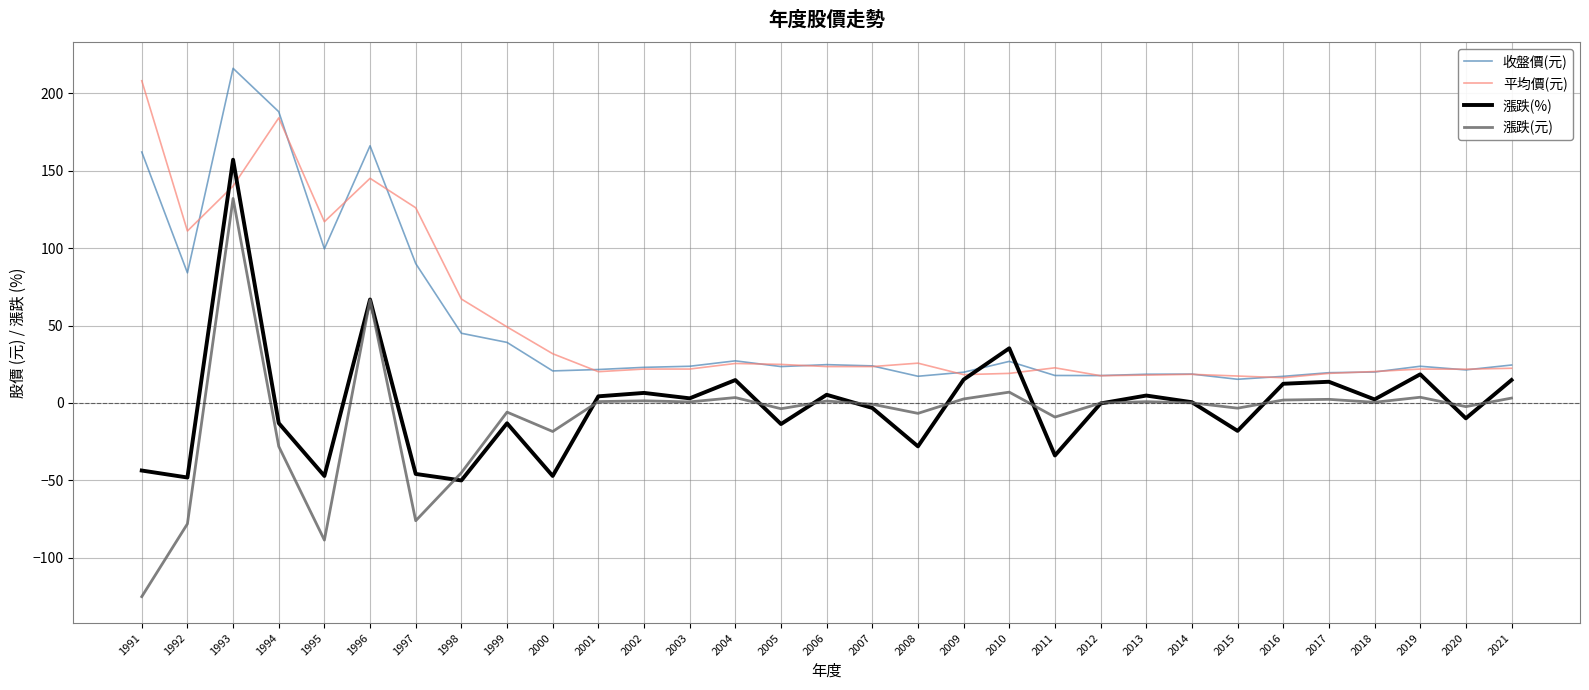

What is the smallest value displayed?

-125.0